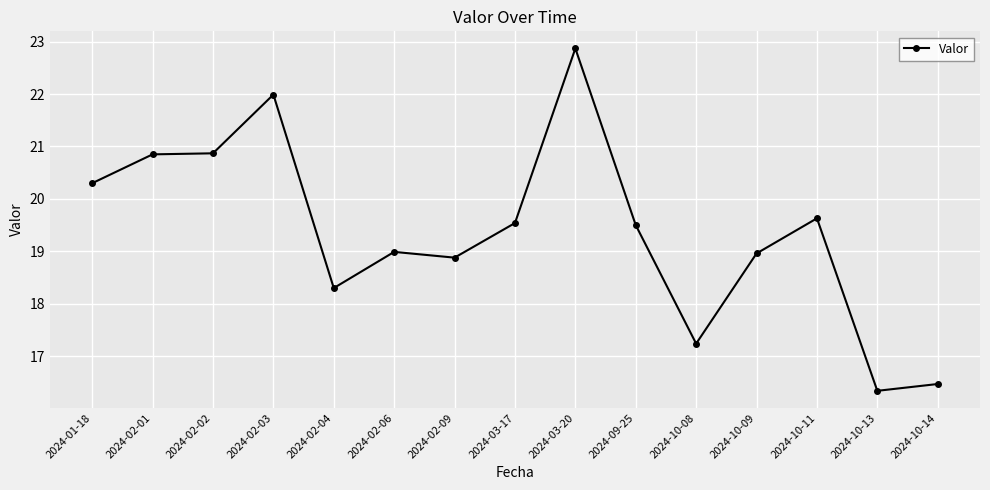

What is the label of the 3rd point from the right?

2024-10-11